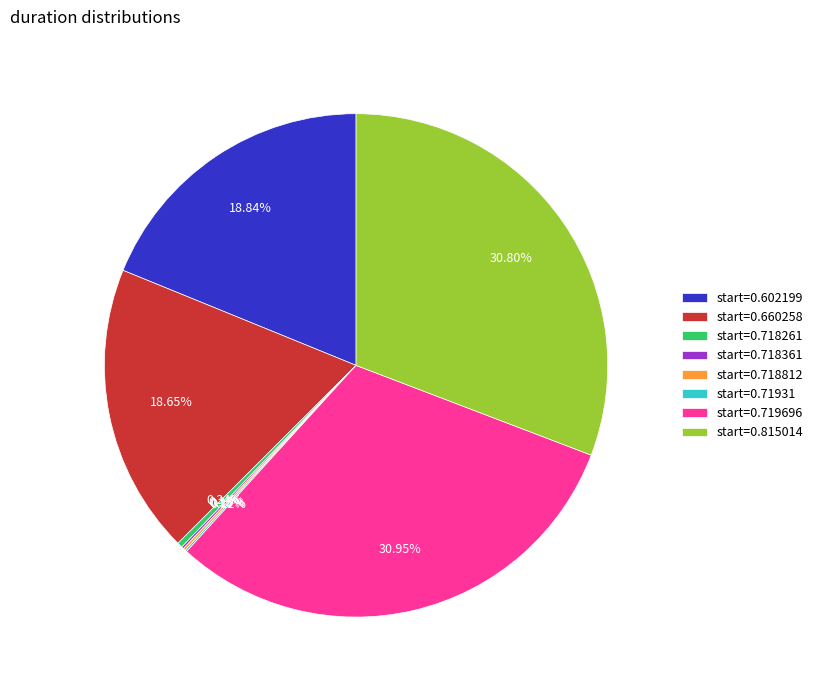

Is there a majority slice in this chart?

No